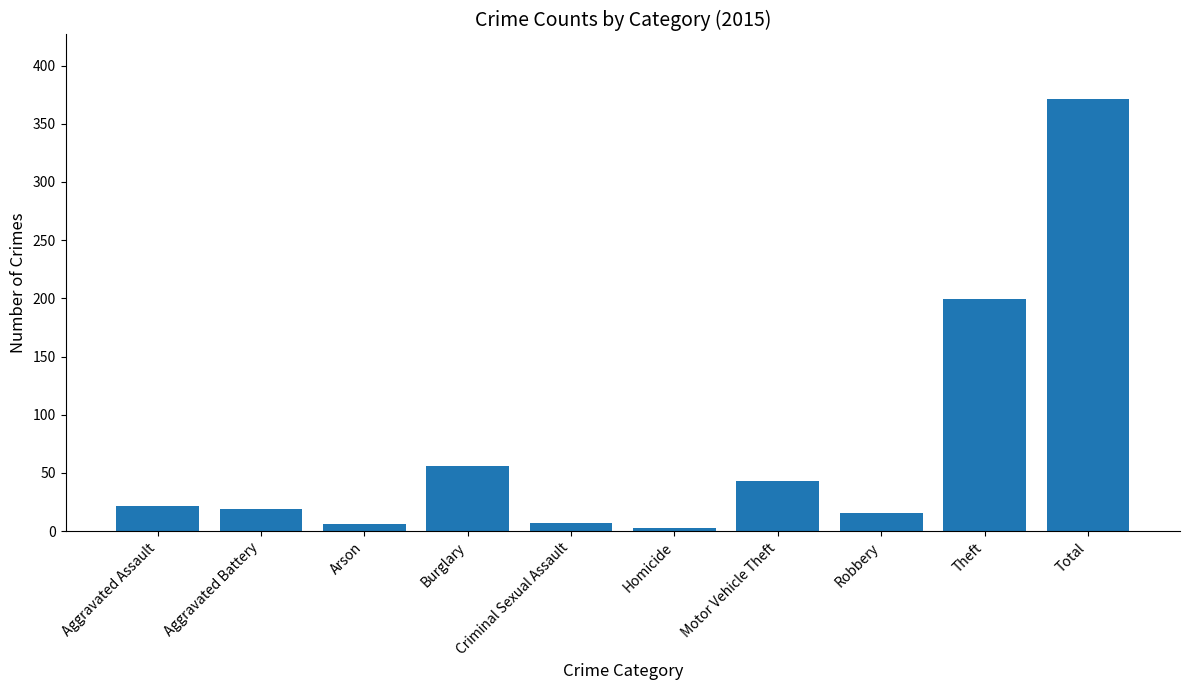

Are the bars horizontal?

No